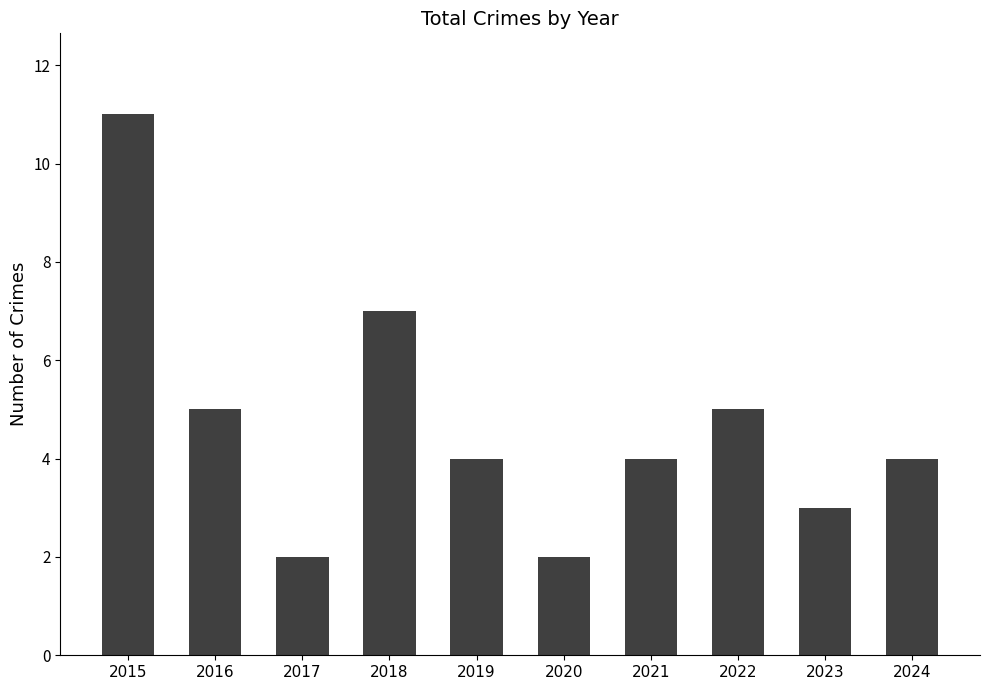

Is it true that the value at 2020 is 3?

False